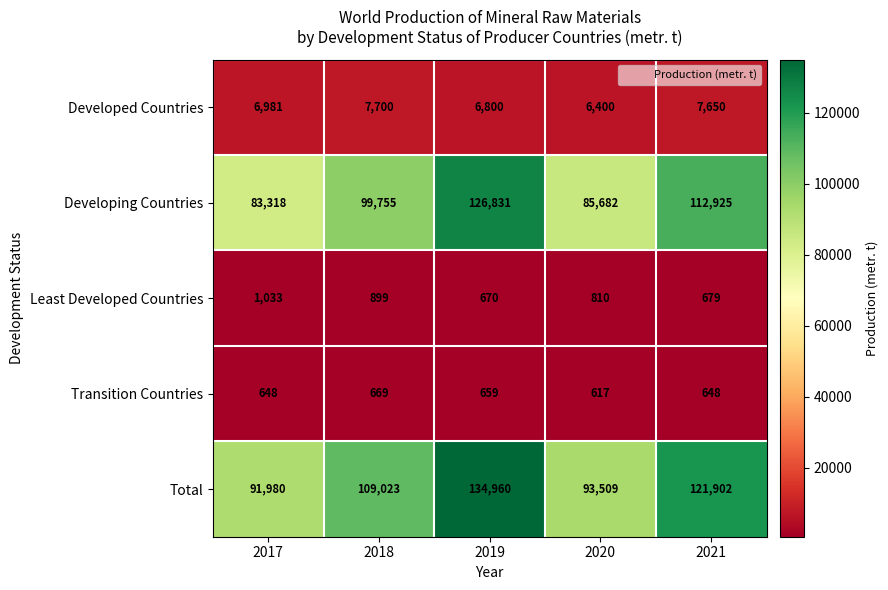

Between 2017 and 2021, which series saw the biggest shift?

Total